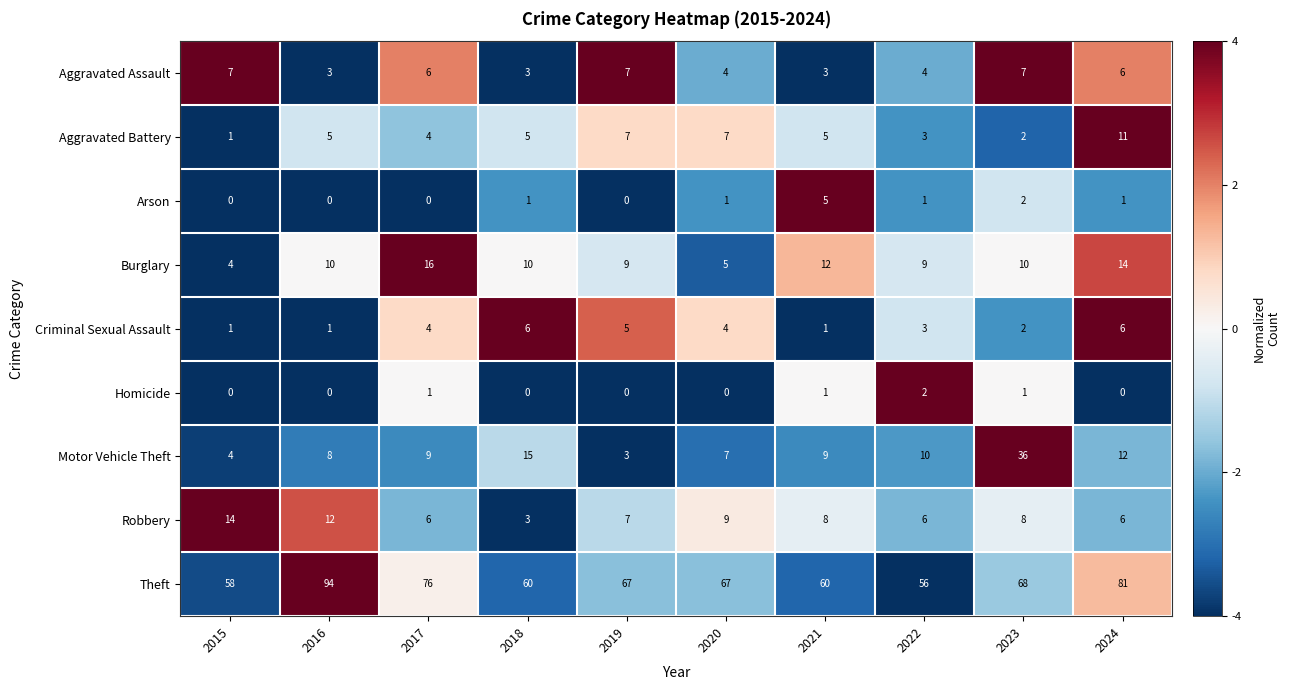

At which label does Aggravated Assault first exceed 6?

2015